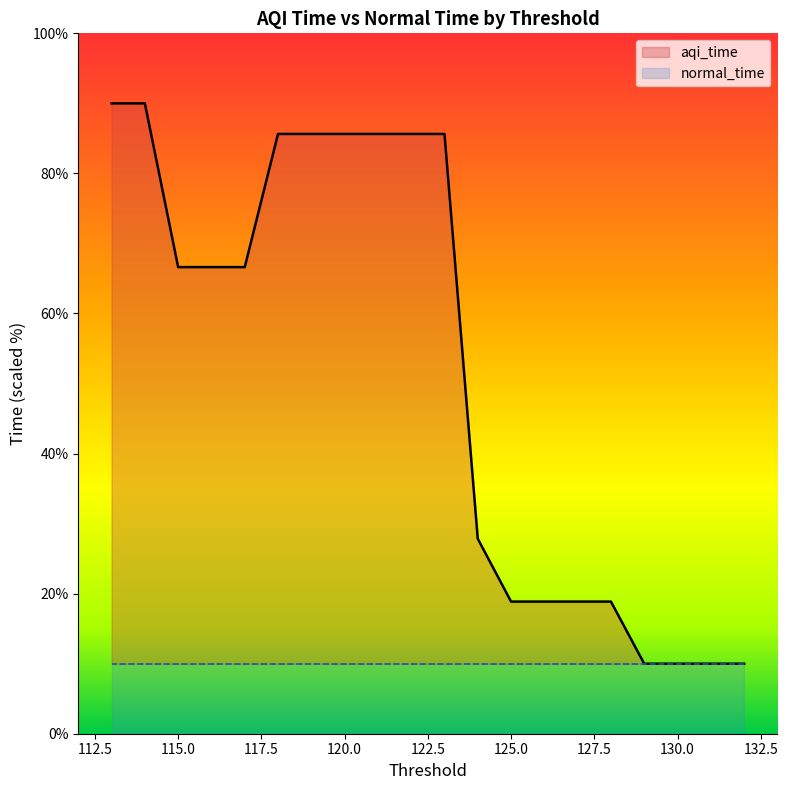

Does the chart have visible grid lines?

No